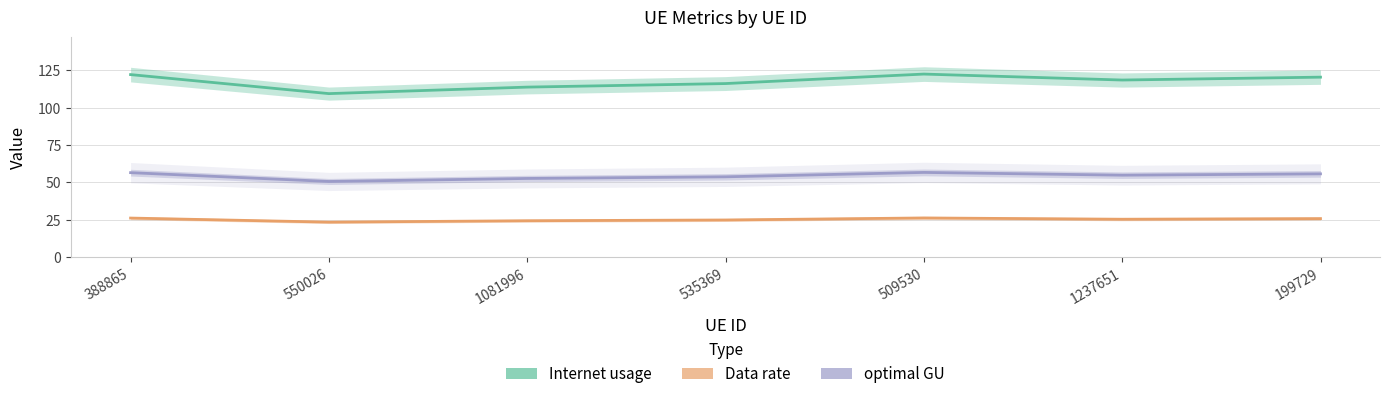

What is the label of the 1st point from the left?

388865